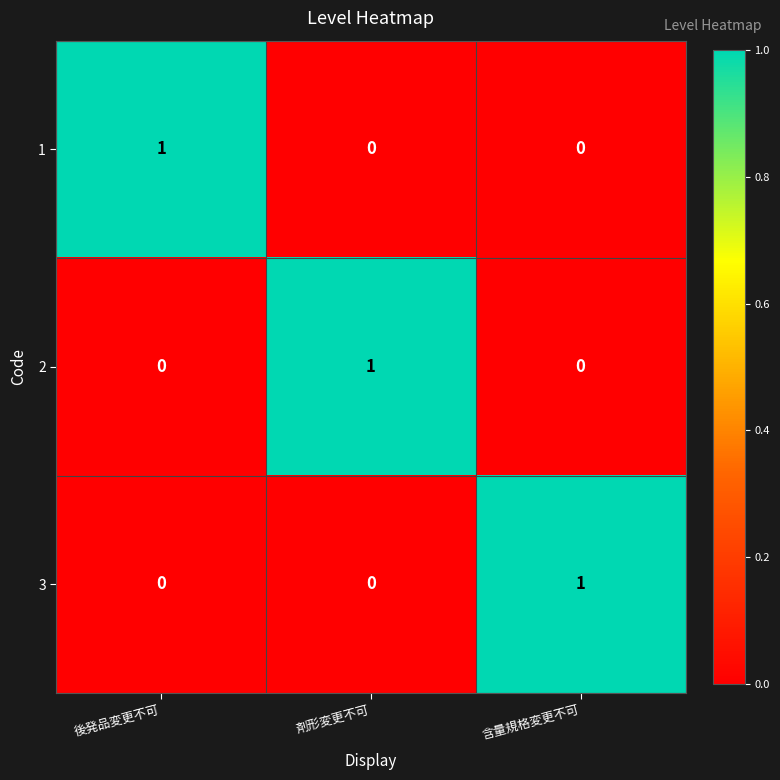

Is it true that 1 equals 1 at 後発品変更不可?

True